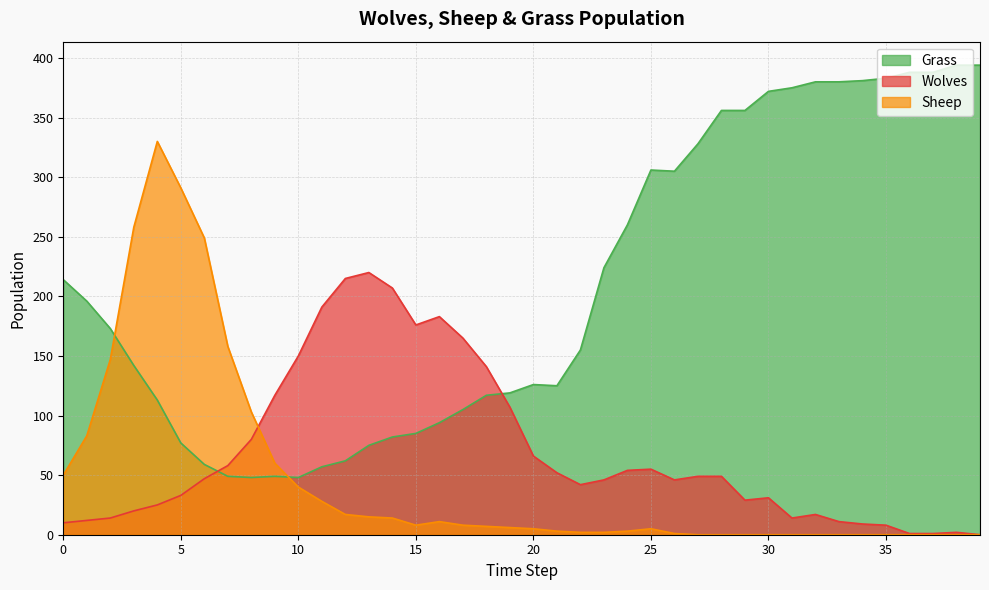

Between 8 and 39, which series saw the biggest shift?

Grass